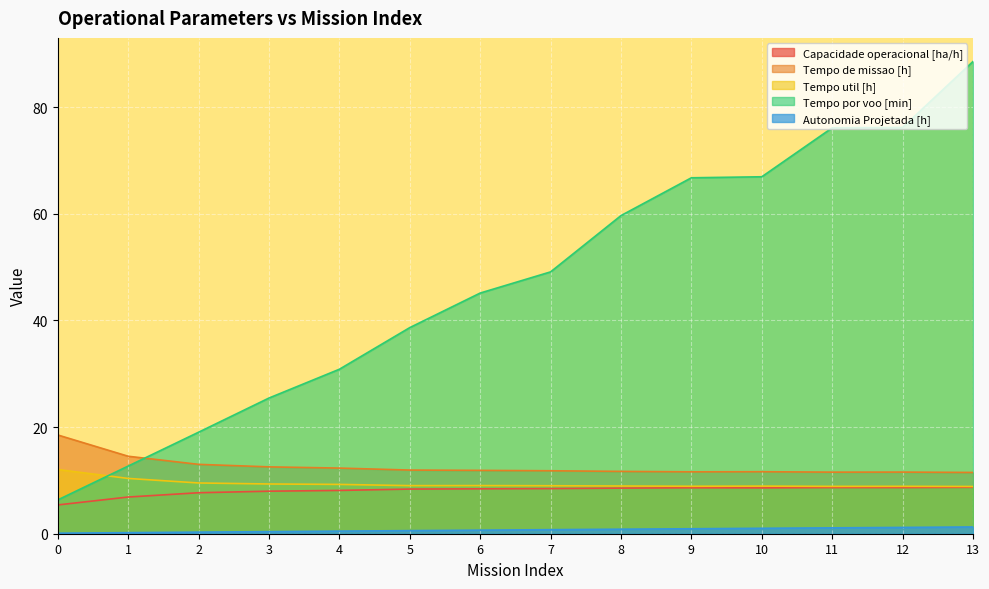

Which has a higher value, 7 or 13?

13